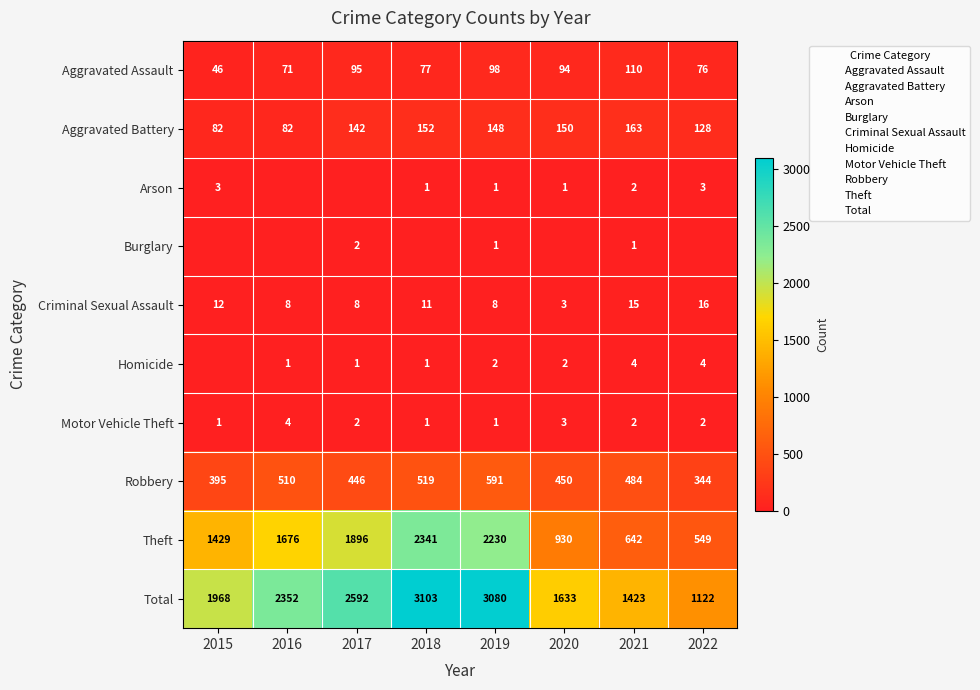

The value of Homicide at 2018 is 1. True or false?

False